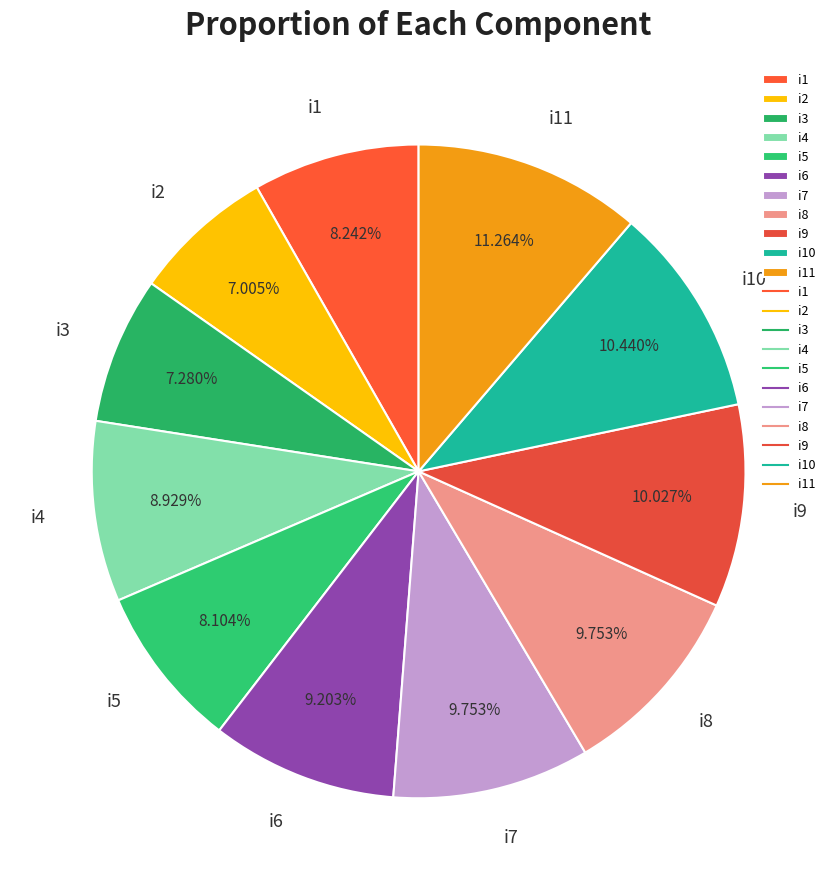

Is there any slice that represents more than half of the pie?

No